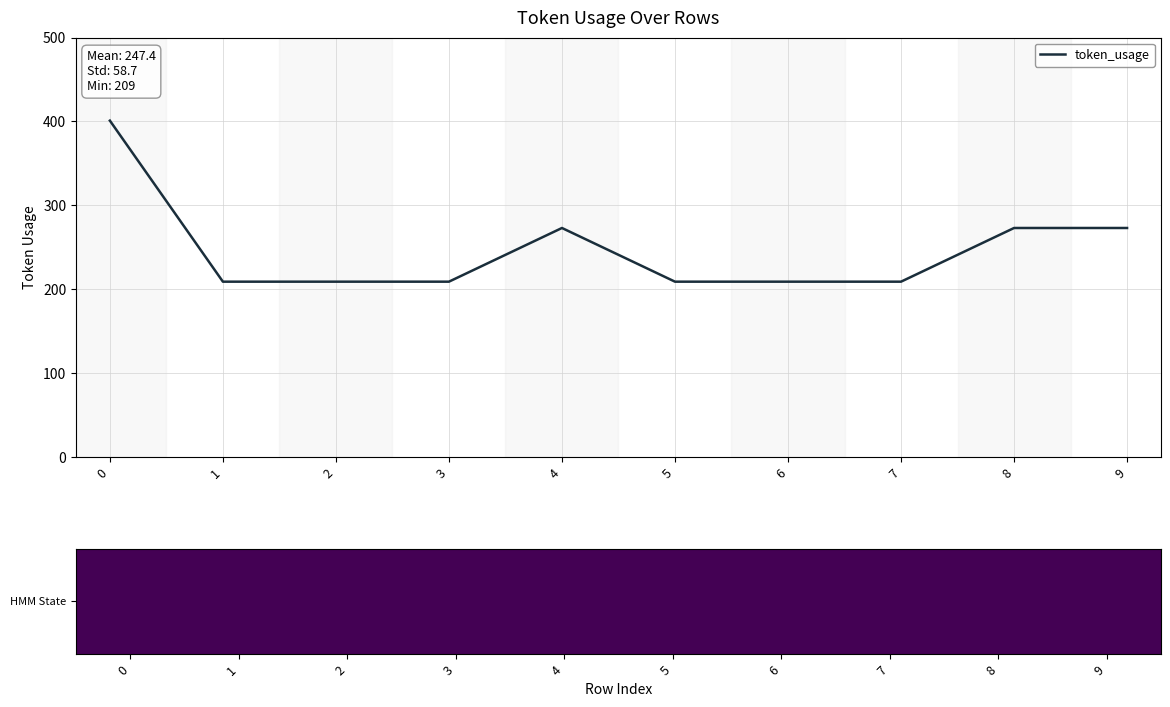

What is the maximum value shown in the chart?

401